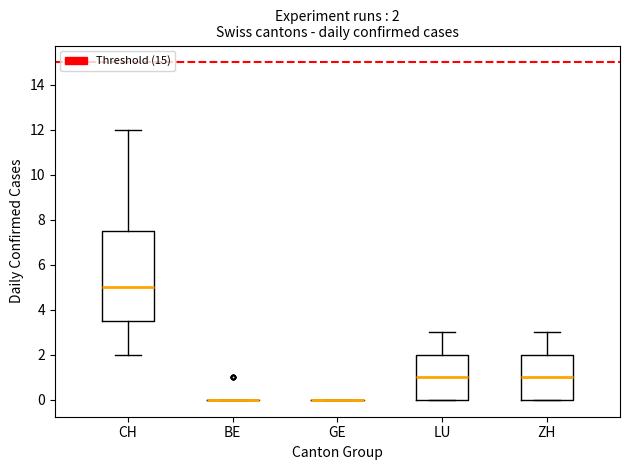

Comparing the boxes themselves (not the whiskers), which one is the tallest?

CH